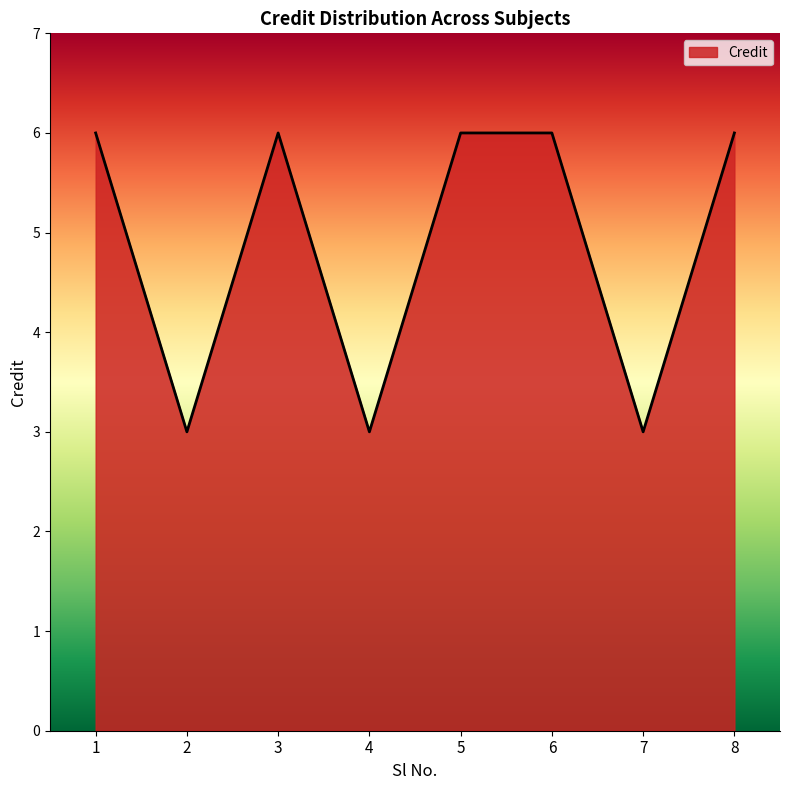

What is the average value?

5